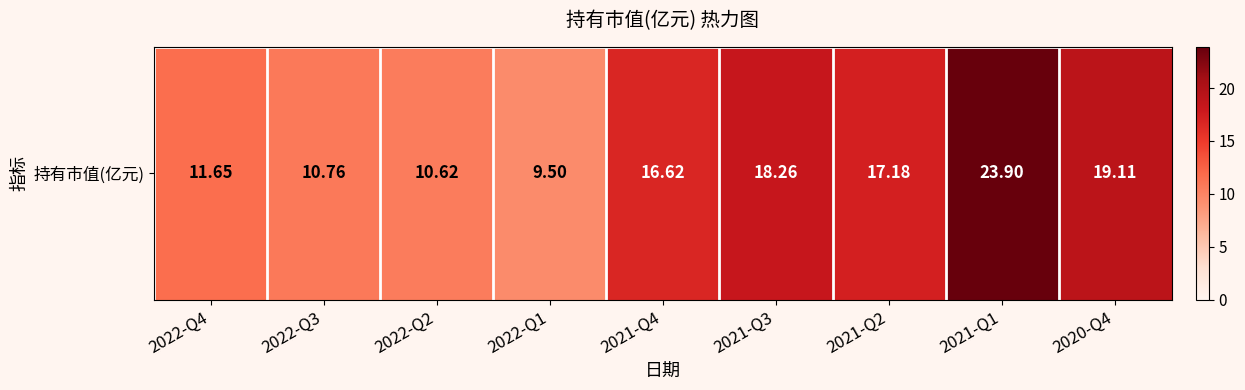

What is the average value?

15.3